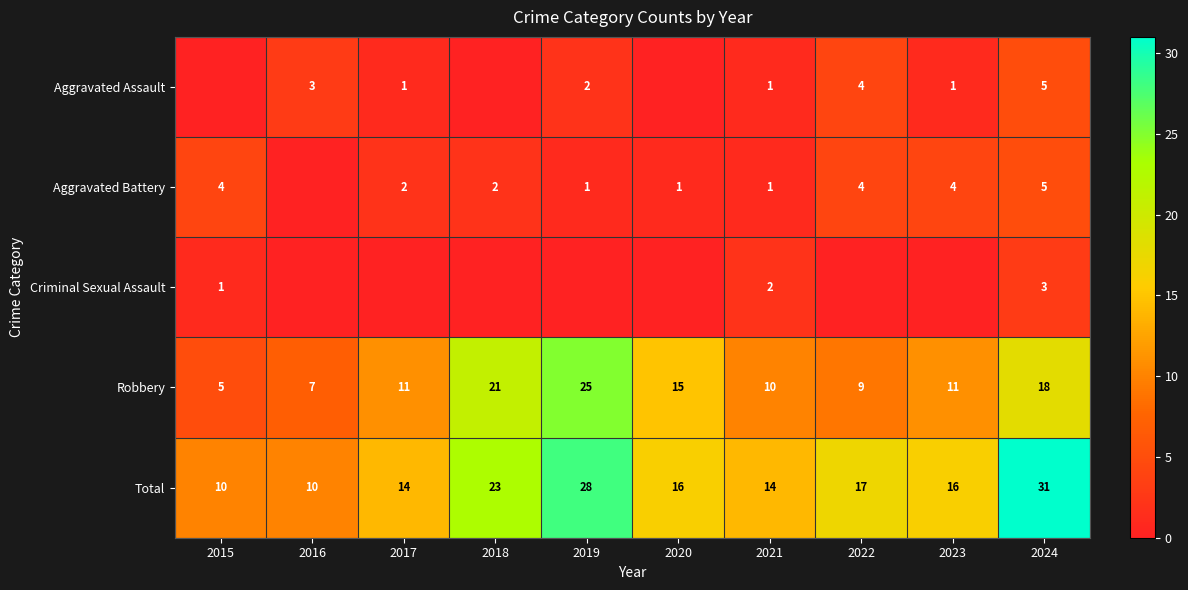

What is the difference between the Robbery values at 2022 and 2021?

1